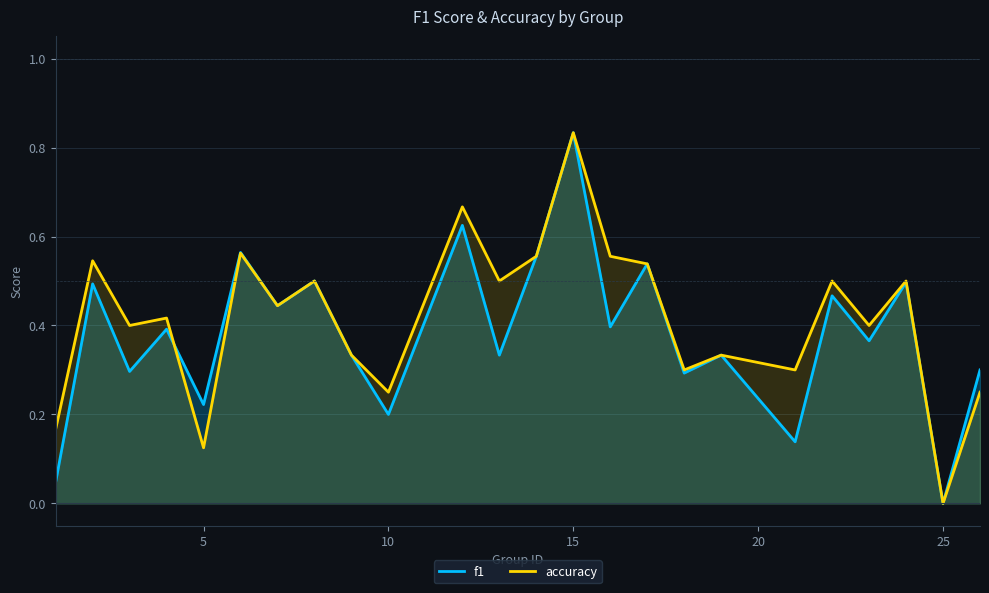

At which label is accuracy closest to 0?

25